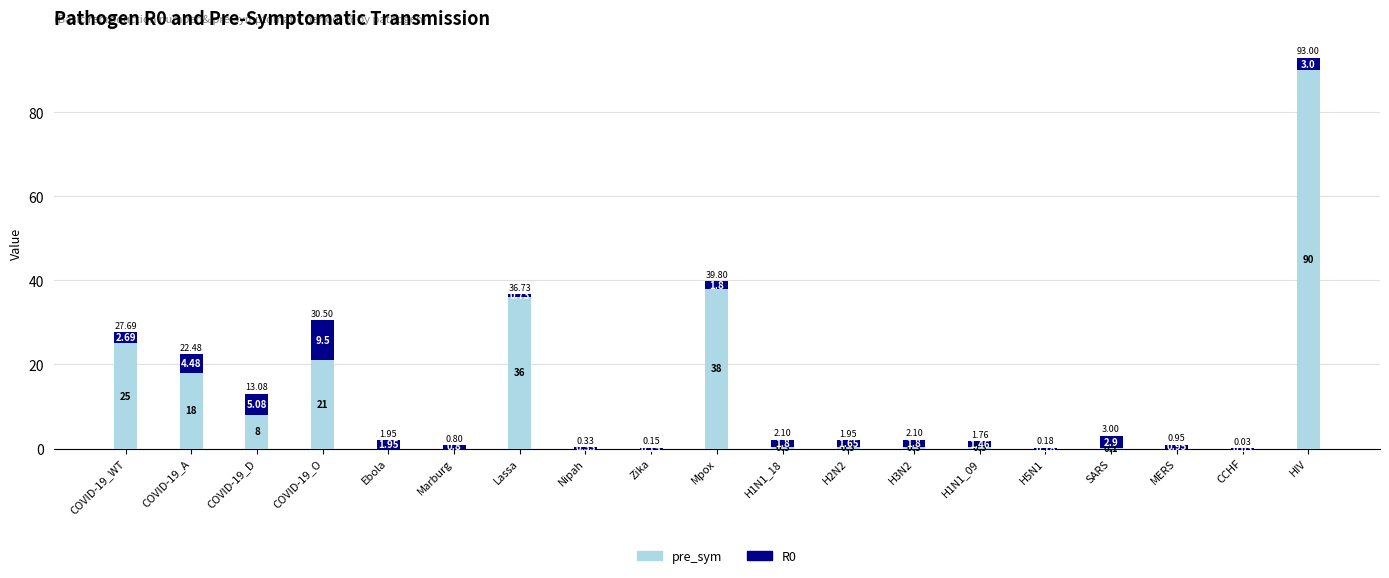

At which category is the sum across all series the highest?

HIV